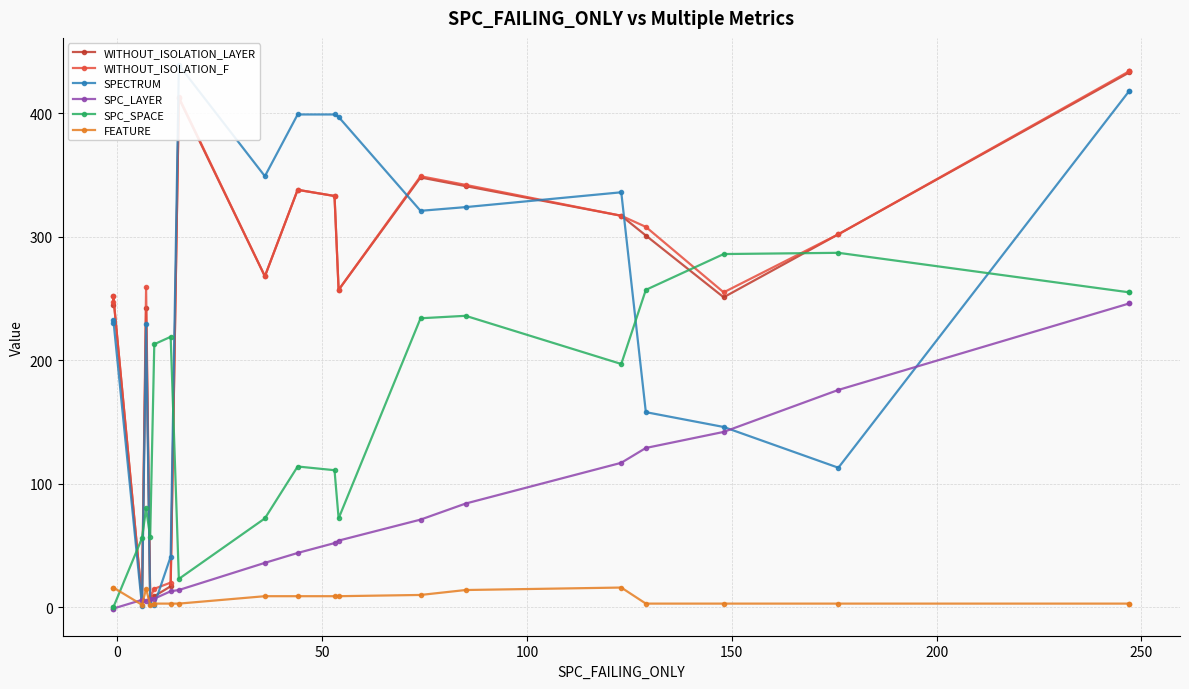

True or false: WITHOUT_ISOLATION_F and SPECTRUM intersect in this chart.

True